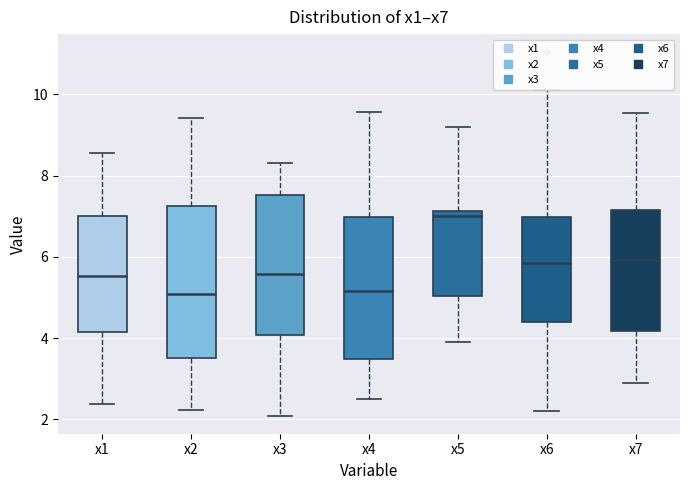

Reading left to right, transcribe this box plot: for each box, give where its median line is, the range the box spans, and where its two whiskers end, as read against the y-axis. The values are not printed on the chart, so give them approximately, as read against the axis.

x1: median 5.6, box 4.2 to 7.0, whiskers 2.4 to 8.6
x2: median 5.0, box 3.6 to 7.2, whiskers 2.2 to 9.4
x3: median 5.6, box 4.0 to 7.6, whiskers 2.0 to 8.4
x4: median 5.2, box 3.4 to 7.0, whiskers 2.4 to 9.6
x5: median 7.0, box 5.0 to 7.2, whiskers 4.0 to 9.2
x6: median 5.8, box 4.4 to 7.0, whiskers 2.2 to 10.2
x7: median 6.0, box 4.2 to 7.2, whiskers 3.0 to 9.6